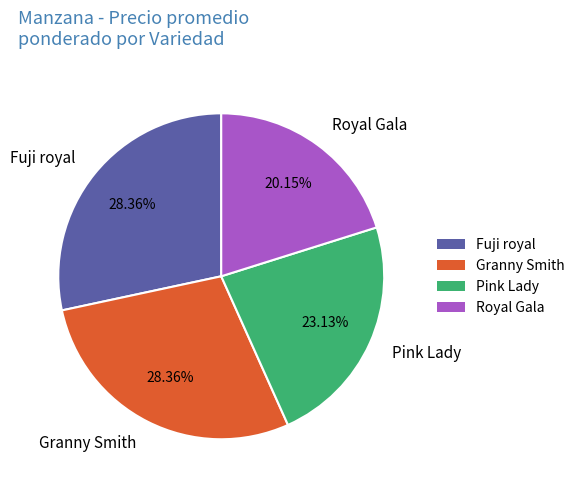

What is the ratio of the value at Royal Gala to the value at Fuji royal?

0.7